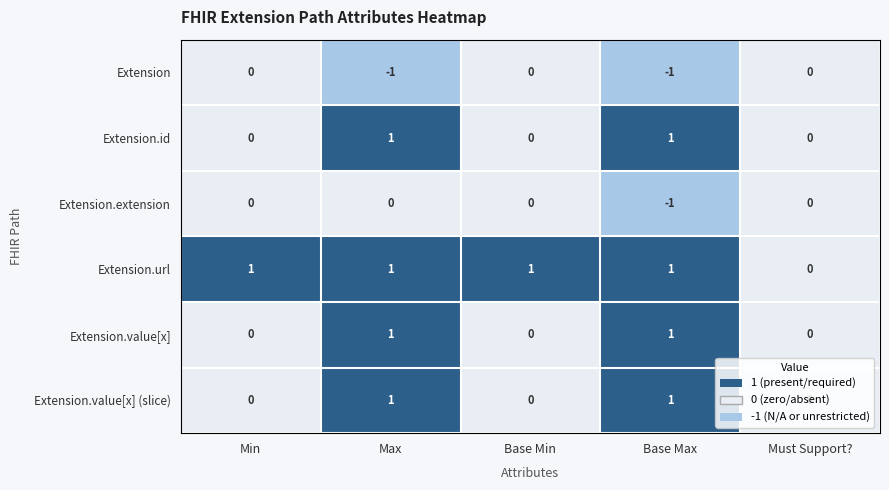

True or false: Extension.extension has a value of 0 at Base Min.

True